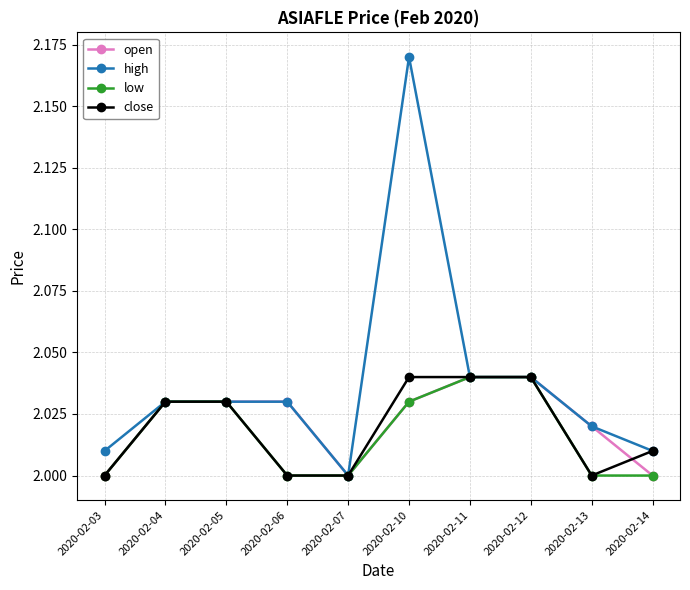

Between 2020-02-06 and 2020-02-10, which series saw the biggest shift?

high